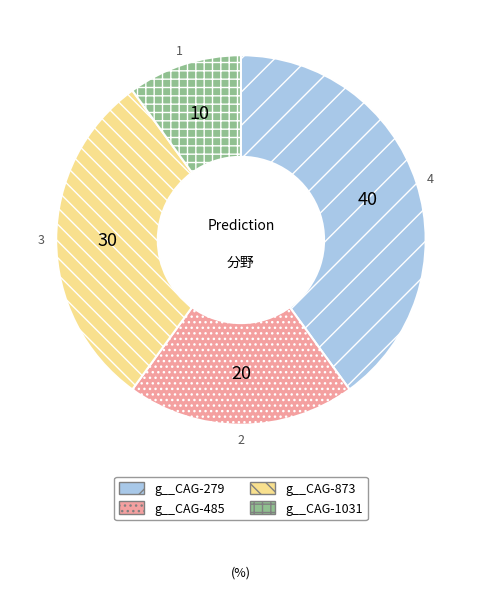

Does any single category account for the majority?

No